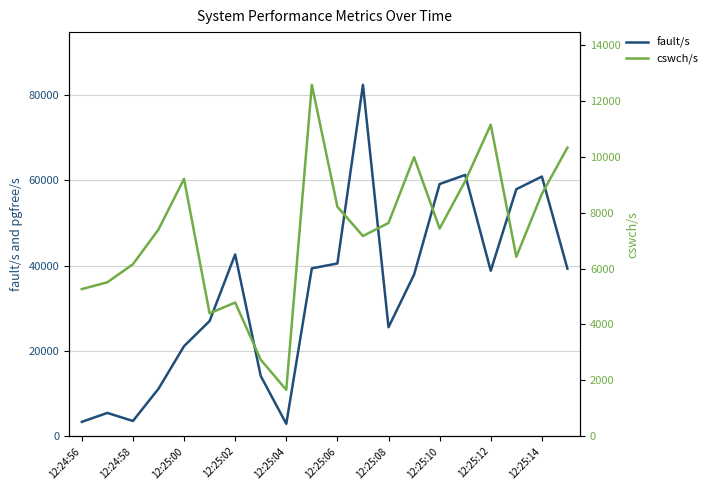

What is the lowest value of the fault/s series?

2910